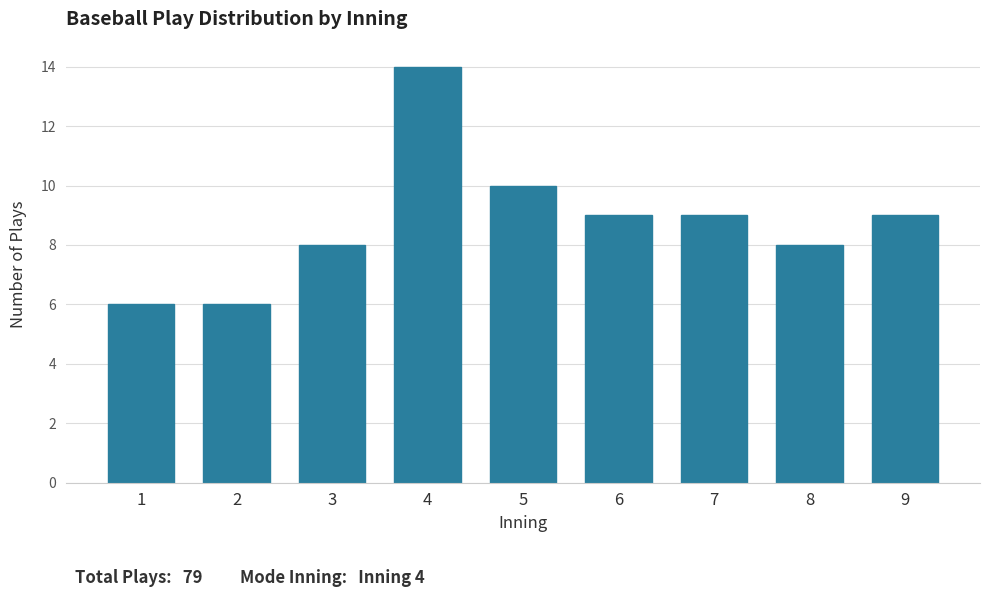

Reading right to left, list all the values displayed in this chart.

9=9	8=8	7=9	6=9	5=10	4=14	3=8	2=6	1=6